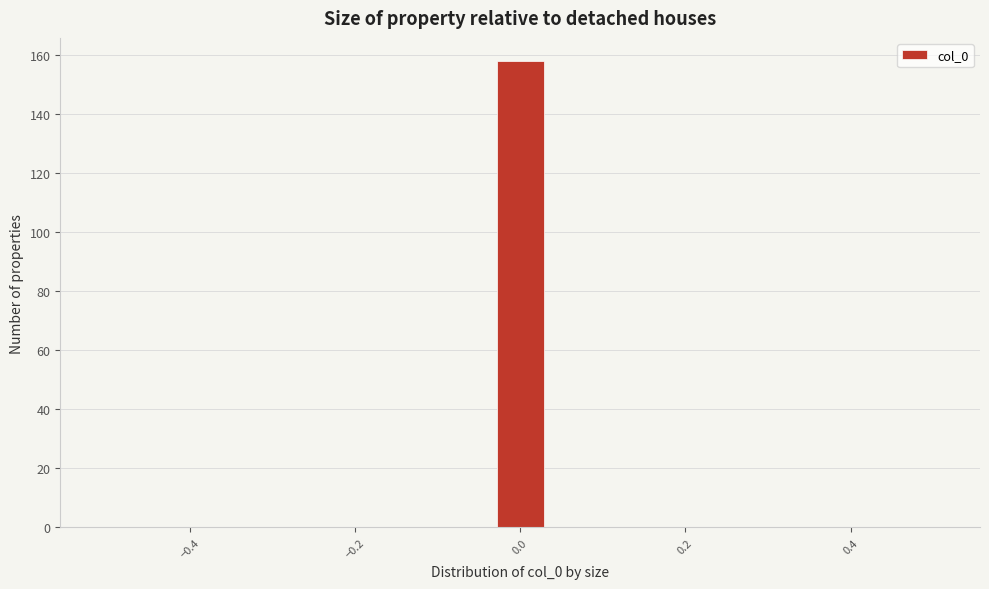

Around what value on the x-axis is the tallest bar? Give the approximate position of its centre, as read against the axis.

0.00